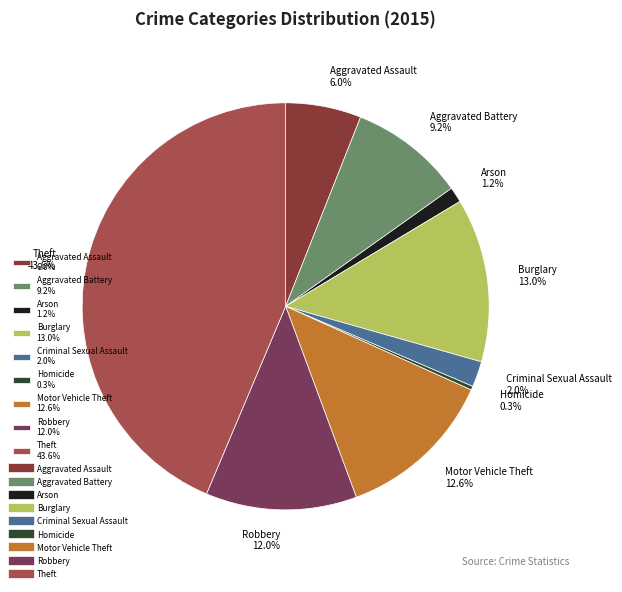

To the nearest percent, what is the difference between the largest and smallest slice percentages?

43%